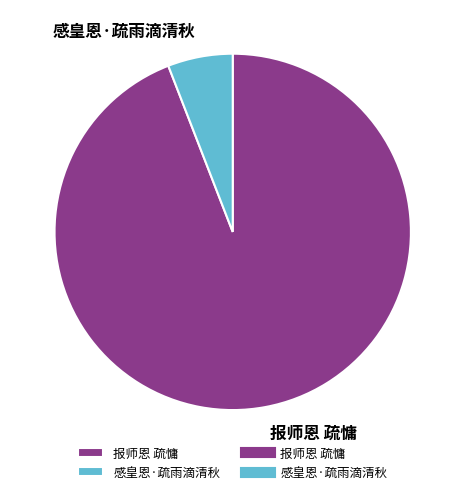

The 感皇恩·疏雨滴清秋 slice represents 1% of the pie. True or false?

False